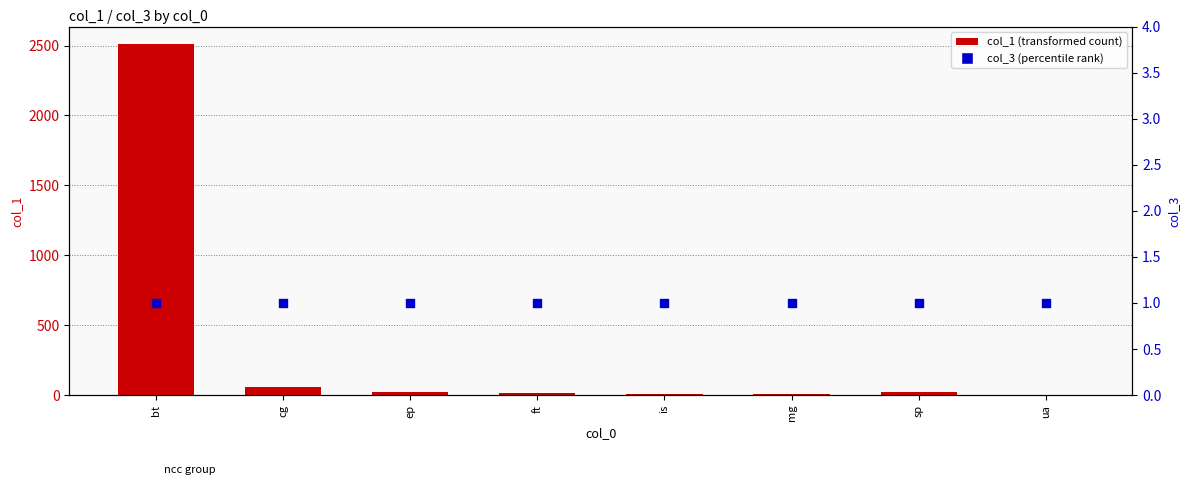

Which series reaches the maximum Y coordinate?

col_1 (transformed count)